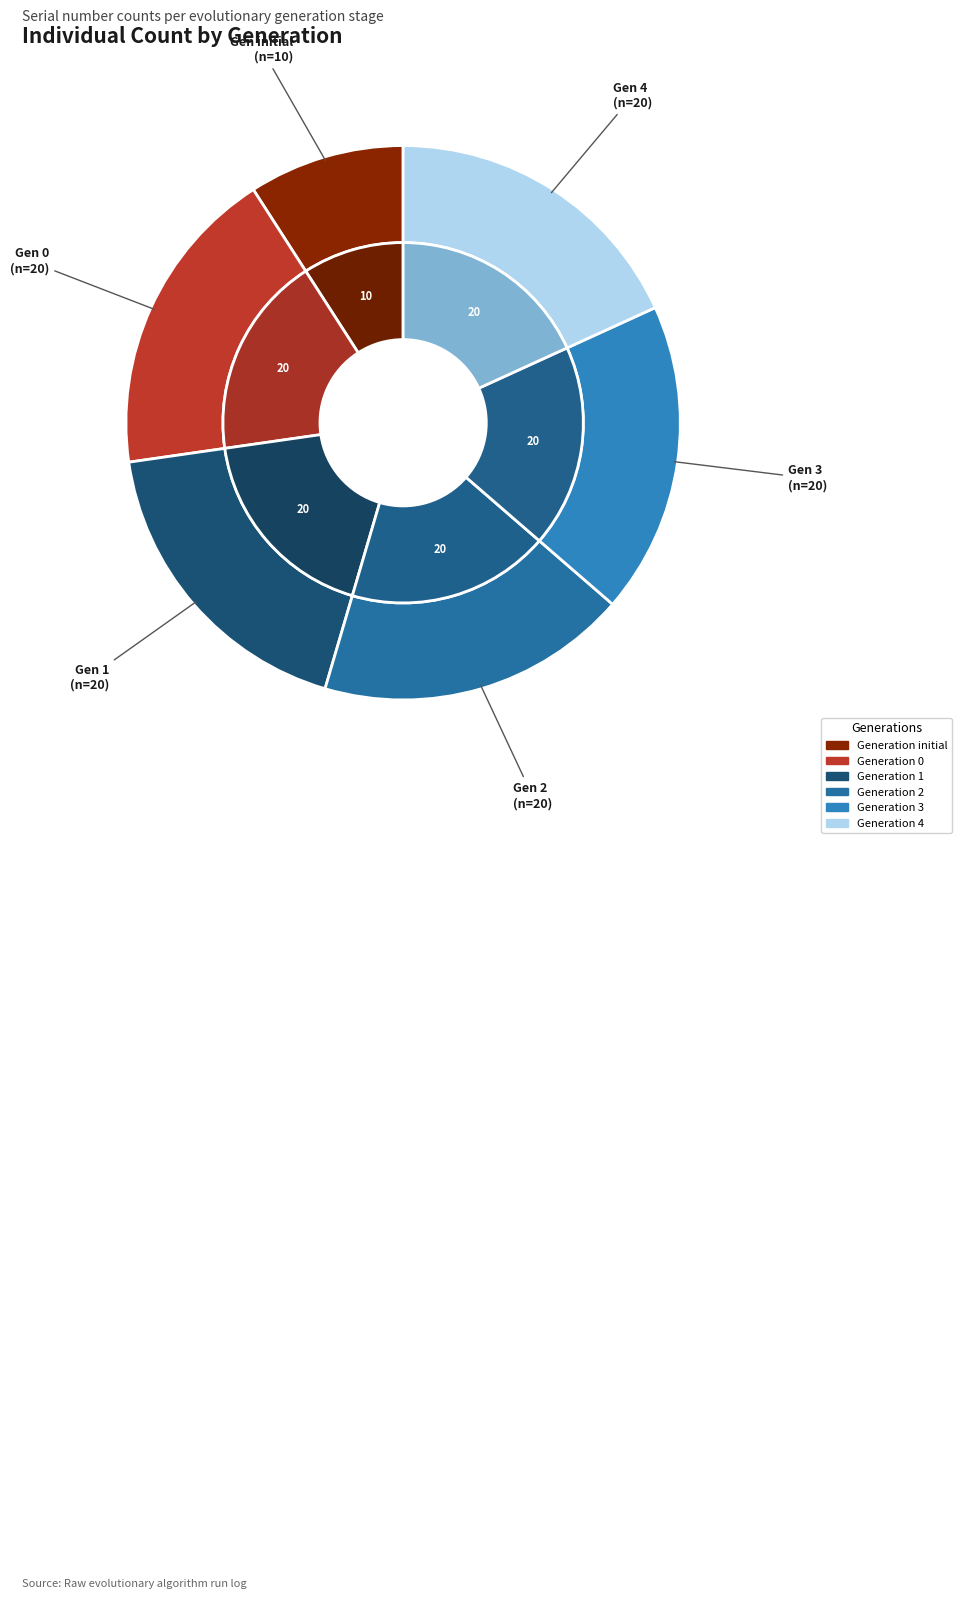

Is there a majority slice in this chart?

No